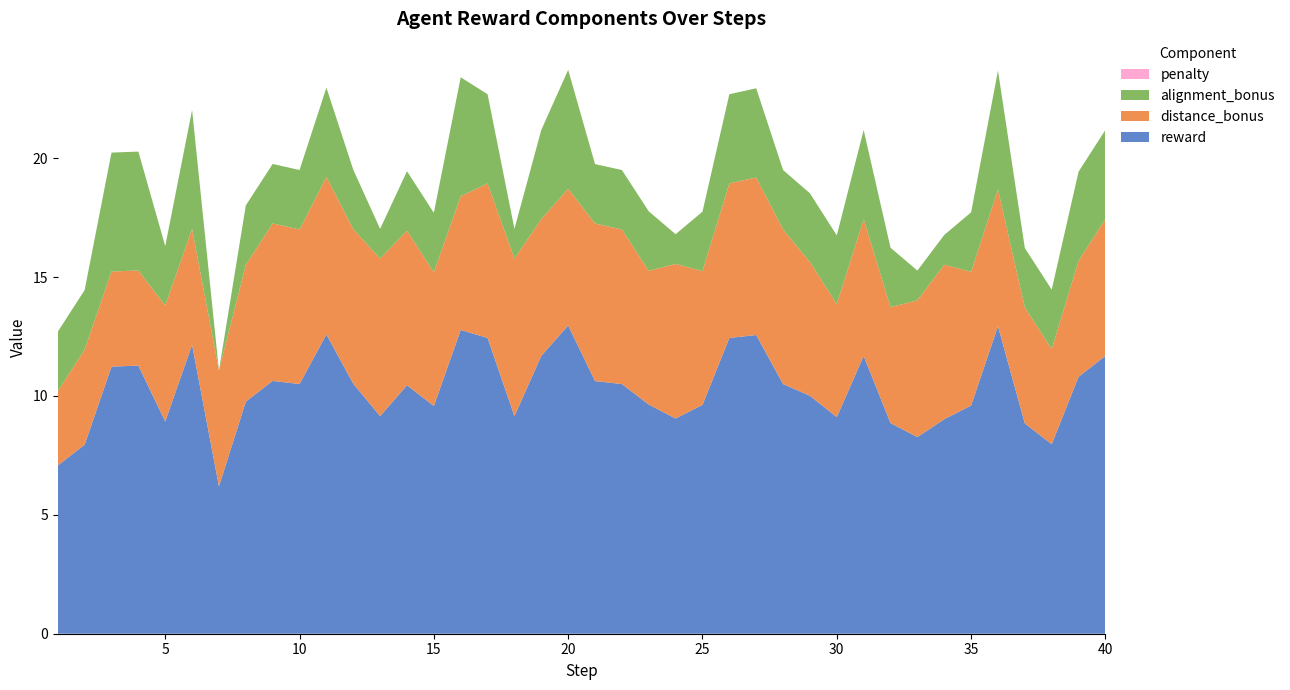

Reading left to right, extract all data points from this chart.

reward: 1=7.1	2=8.0	3=11.2	4=11.3	5=8.9	6=12.1	7=6.2	8=9.8	9=10.6	10=10.5	11=12.6	12=10.5	13=9.1	14=10.4	15=9.6	16=12.8	17=12.4	18=9.1	19=11.7	20=13.0	21=10.6	22=10.5	23=9.6	24=9.1	25=9.6	26=12.4	27=12.6	28=10.5	29=10.0	30=9.1	31=11.7	32=8.9	33=8.3	34=9.0	35=9.6	36=12.9	37=8.8	38=8.0	39=10.8	40=11.7
distance_bonus: 1=3.1	2=4.0	3=4.0	4=4.0	5=4.9	6=4.9	7=4.9	8=5.8	9=6.6	10=6.5	11=6.6	12=6.5	13=6.6	14=6.5	15=5.6	16=5.6	17=6.5	18=6.6	19=5.8	20=5.8	21=6.6	22=6.5	23=5.6	24=6.5	25=5.6	26=6.5	27=6.6	28=6.5	29=5.6	30=4.7	31=5.8	32=4.9	33=5.8	34=6.5	35=5.6	36=5.8	37=4.9	38=4.0	39=4.9	40=5.8
alignment_bonus: 1=2.5	2=2.5	3=5.0	4=5.0	5=2.5	6=5.0	7=0.0	8=2.5	9=2.5	10=2.5	11=3.8	12=2.5	13=1.2	14=2.5	15=2.5	16=5.0	17=3.8	18=1.2	19=3.8	20=5.0	21=2.5	22=2.5	23=2.5	24=1.2	25=2.5	26=3.8	27=3.8	28=2.5	29=2.9	30=2.9	31=3.8	32=2.5	33=1.2	34=1.2	35=2.5	36=5.0	37=2.5	38=2.5	39=3.8	40=3.8
penalty: 1=0.0	2=0.0	3=0.0	4=0.0	5=0.0	6=0.0	7=0.0	8=0.0	9=0.0	10=0.0	11=0.0	12=0.0	13=0.0	14=0.0	15=0.0	16=0.0	17=0.0	18=0.0	19=0.0	20=0.0	21=0.0	22=0.0	23=0.0	24=0.0	25=0.0	26=0.0	27=0.0	28=0.0	29=0.0	30=0.0	31=0.0	32=0.0	33=0.0	34=0.0	35=0.0	36=0.0	37=0.0	38=0.0	39=0.0	40=0.0